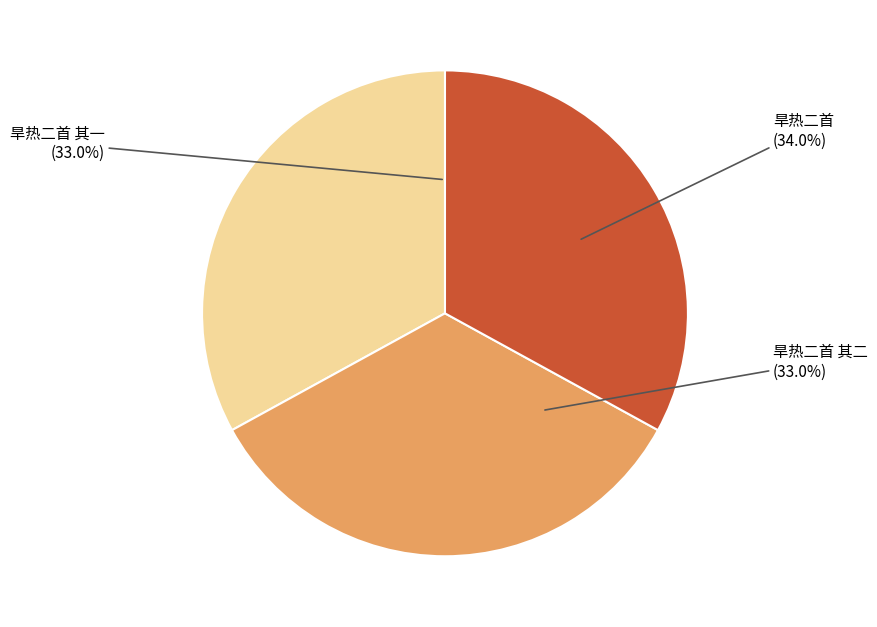

Is it true that 旱热二首 其二 is 40% of the pie?

False